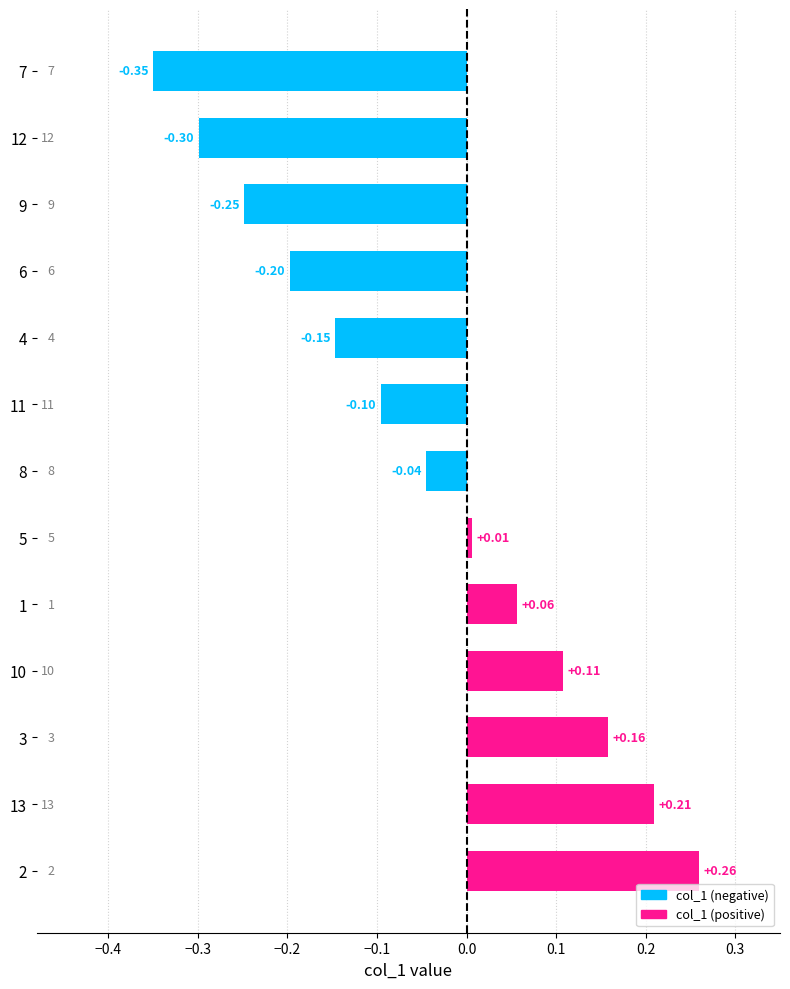

Between 5 and 7, which is larger?

5